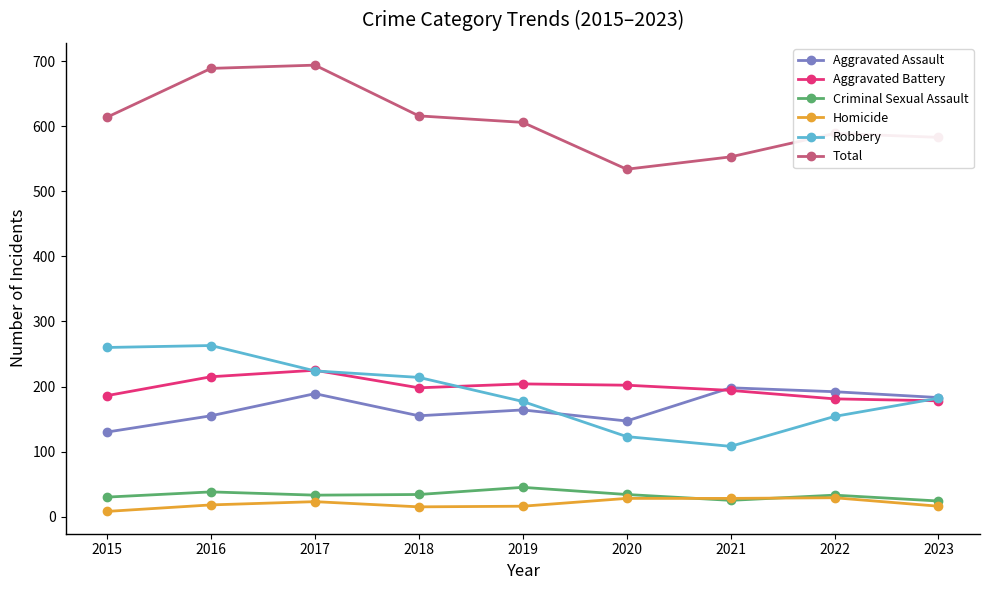

What is the difference between the highest and lowest values at 2021?

528